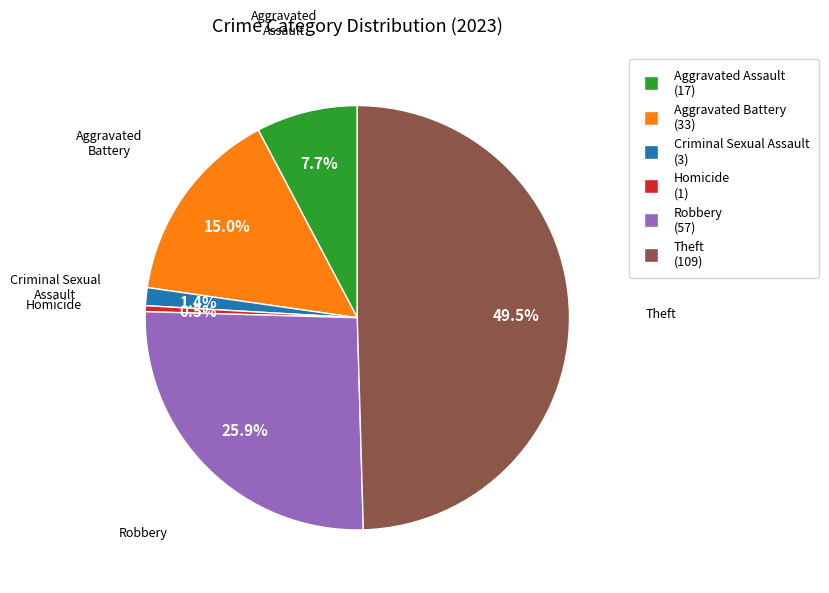

Combined, what portion of the pie is Robbery and Aggravated Battery?

40.9%